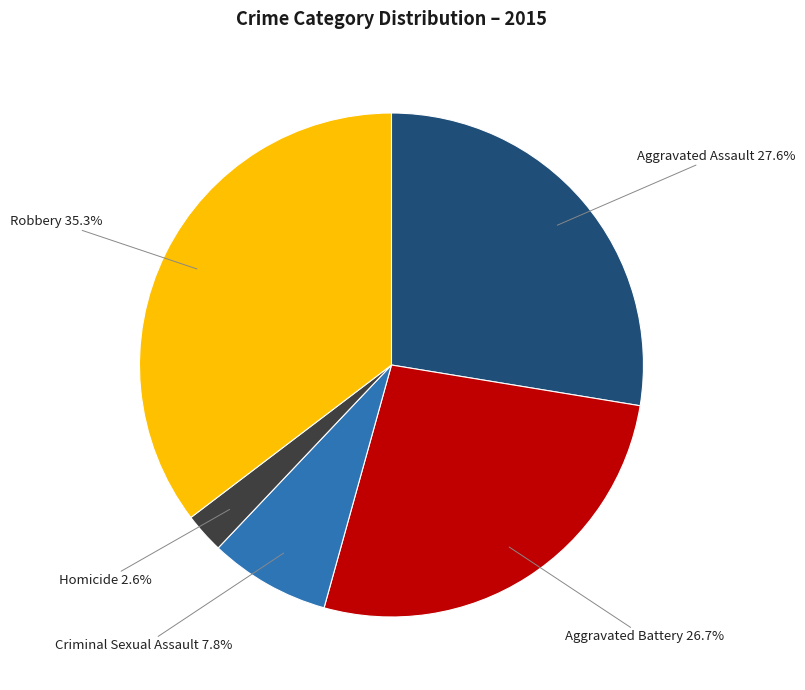

To the nearest percent, what is the difference between the Robbery and Aggravated Assault slice percentages?

8%